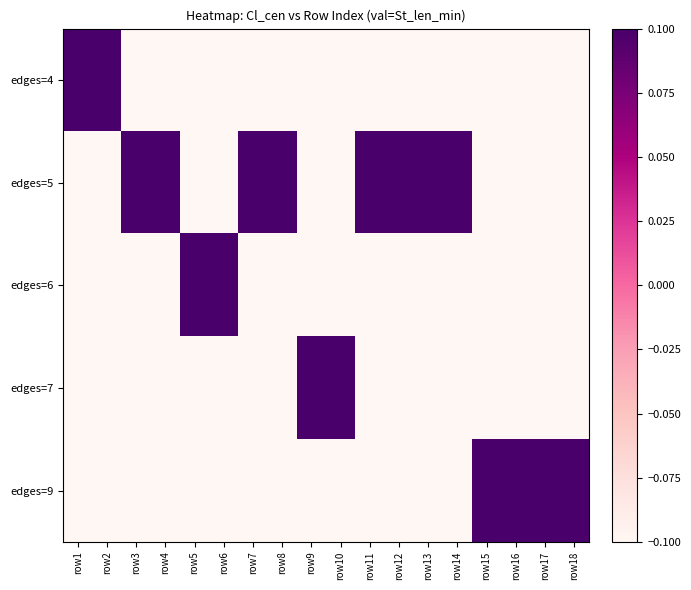

At which category is the sum across all series the highest?

row1